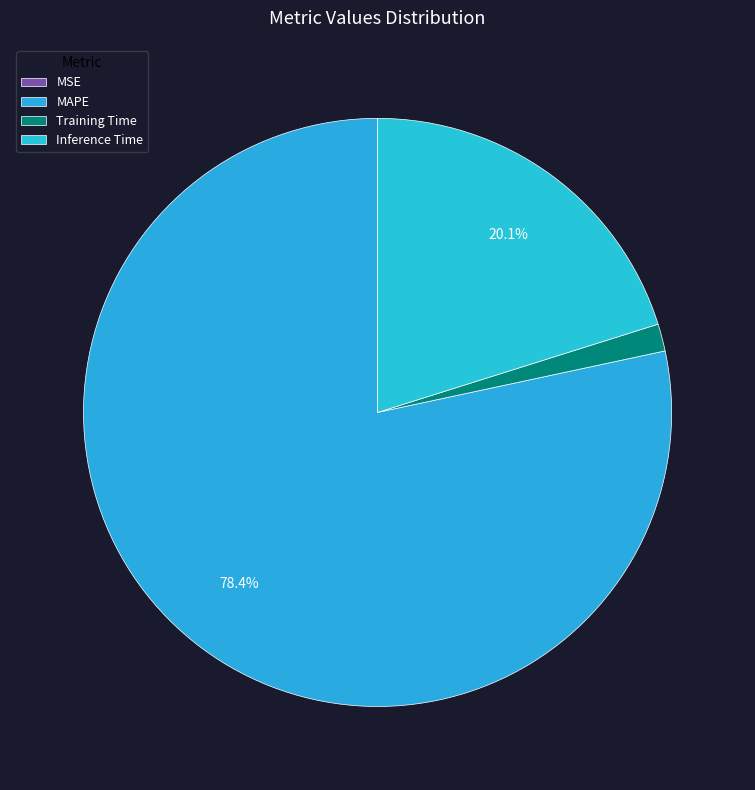

Rank the categories by value from highest to lowest.

MAPE, Inference Time, Training Time, MSE